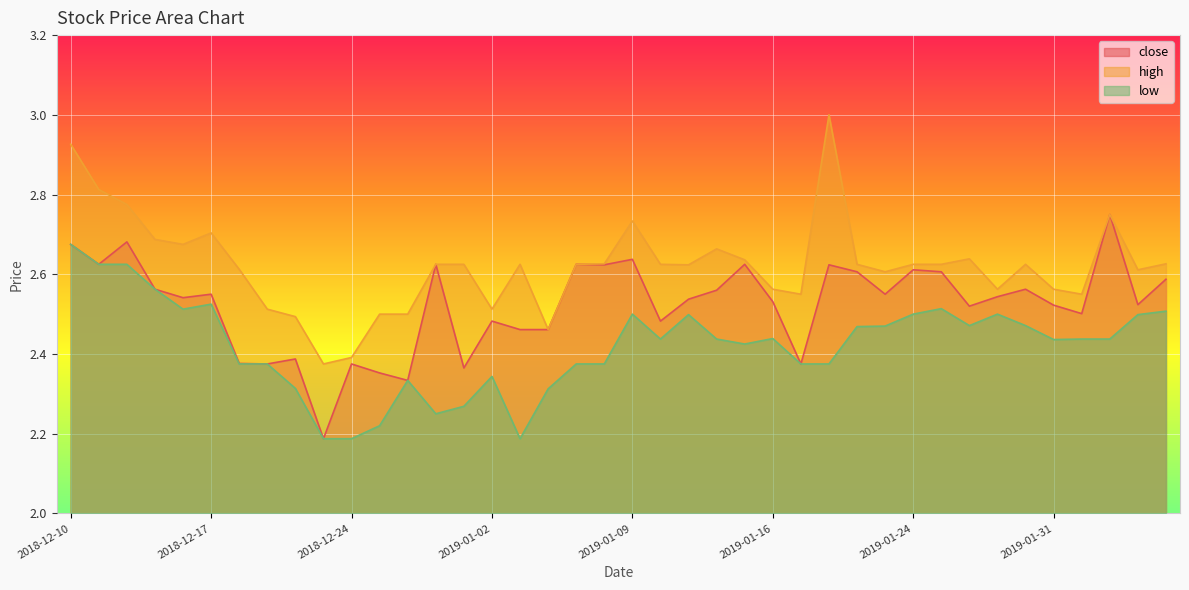

How many interior local peaks does the high series have?

8